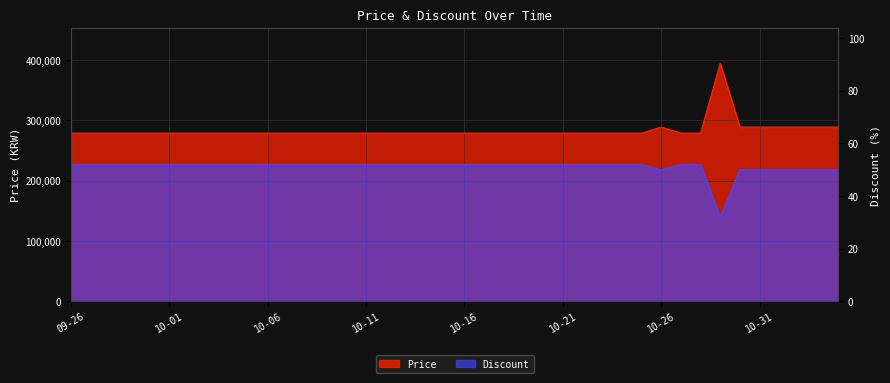

Where is Discount nearest to the value 42?

10-26